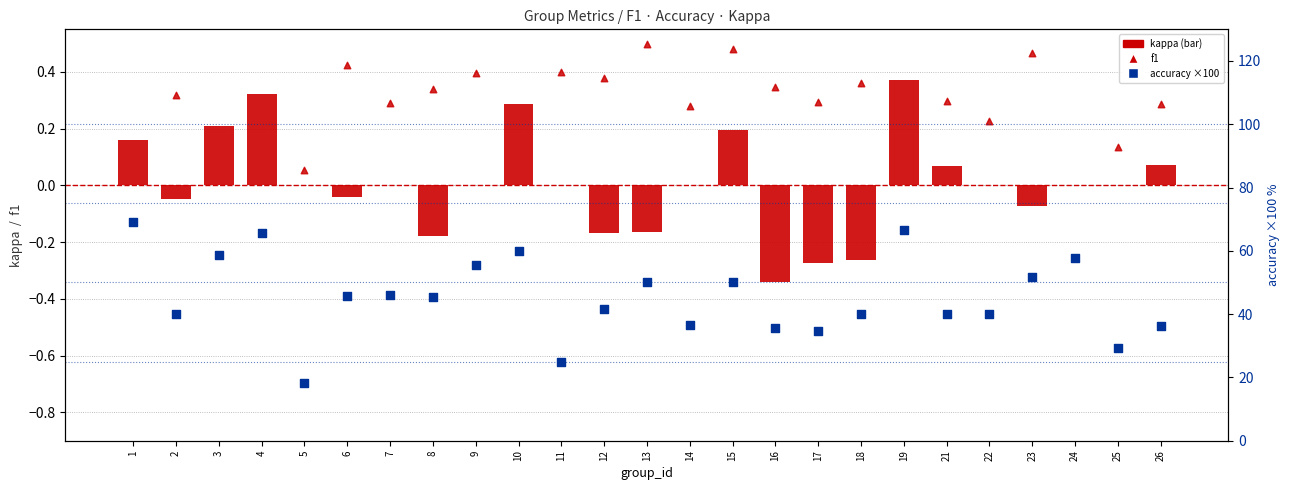

Which series reaches the maximum Y coordinate?

accuracy (×100)